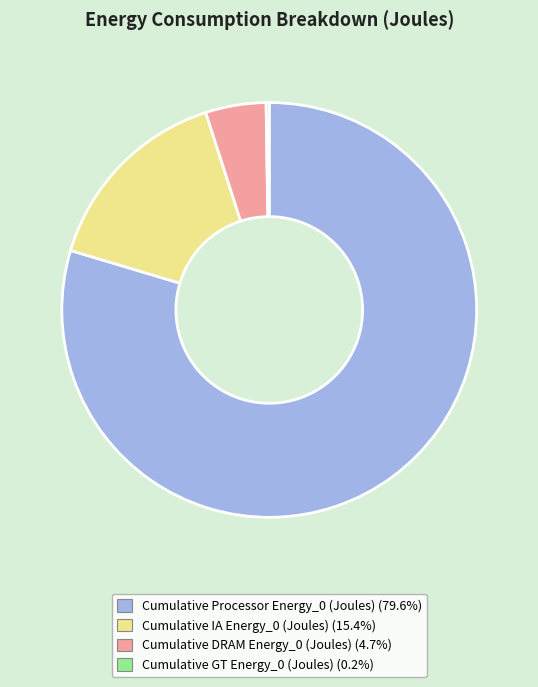

The Cumulative IA Energy_0 (Joules) slice represents 2% of the pie. True or false?

False